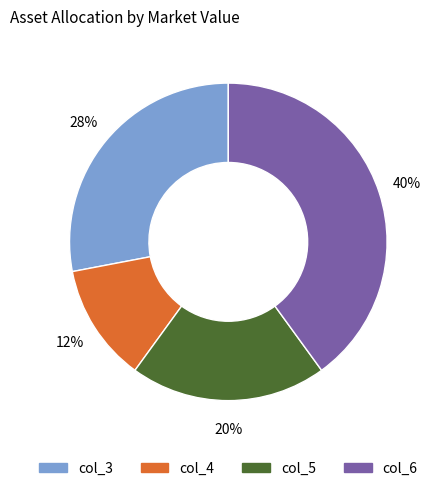

Is there any slice that represents more than half of the pie?

No